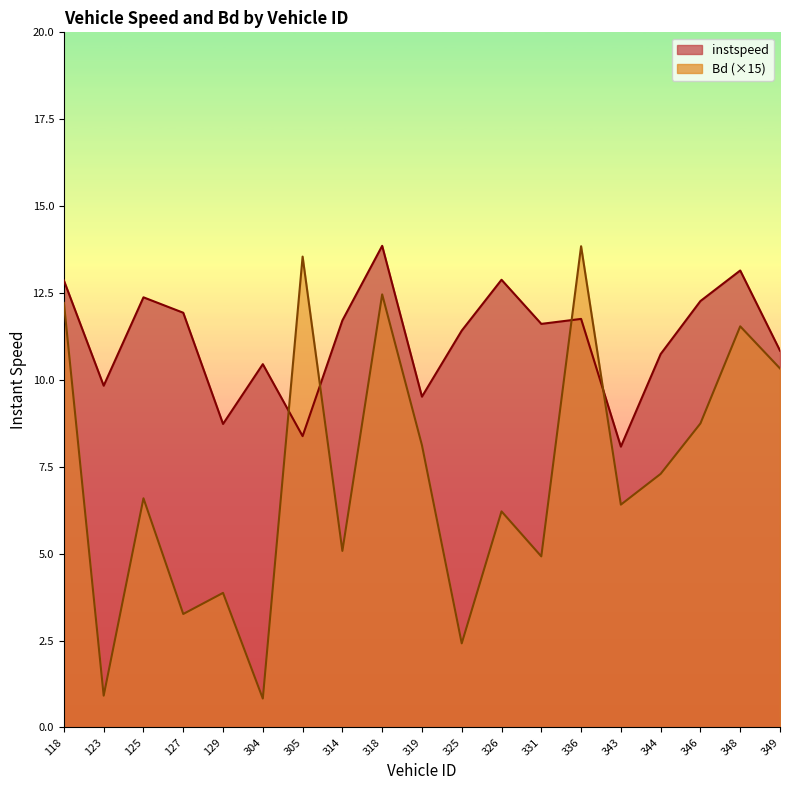

Between 326 and 318, which is larger?

318